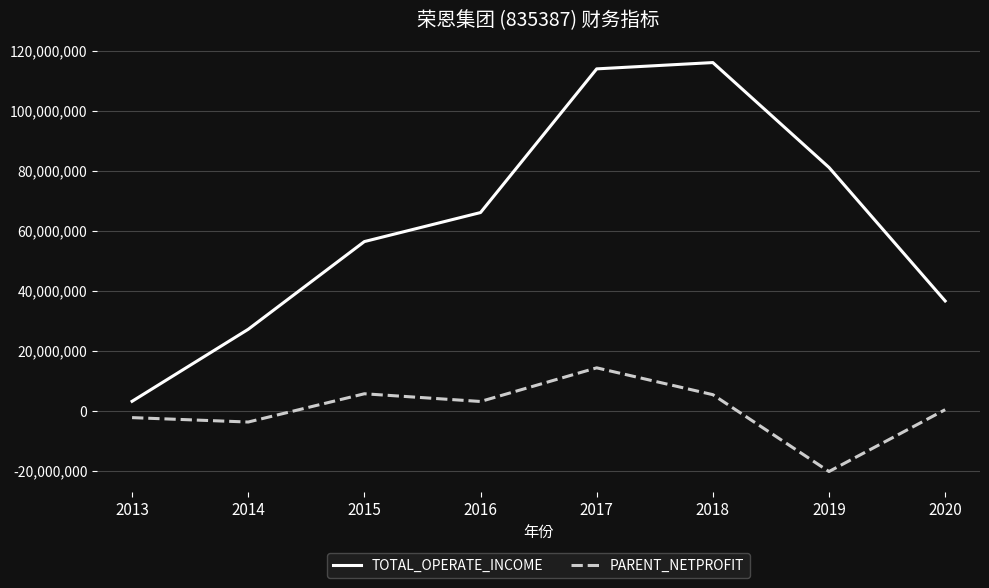

Between 2013 and 2014, which series saw the biggest shift?

TOTAL_OPERATE_INCOME